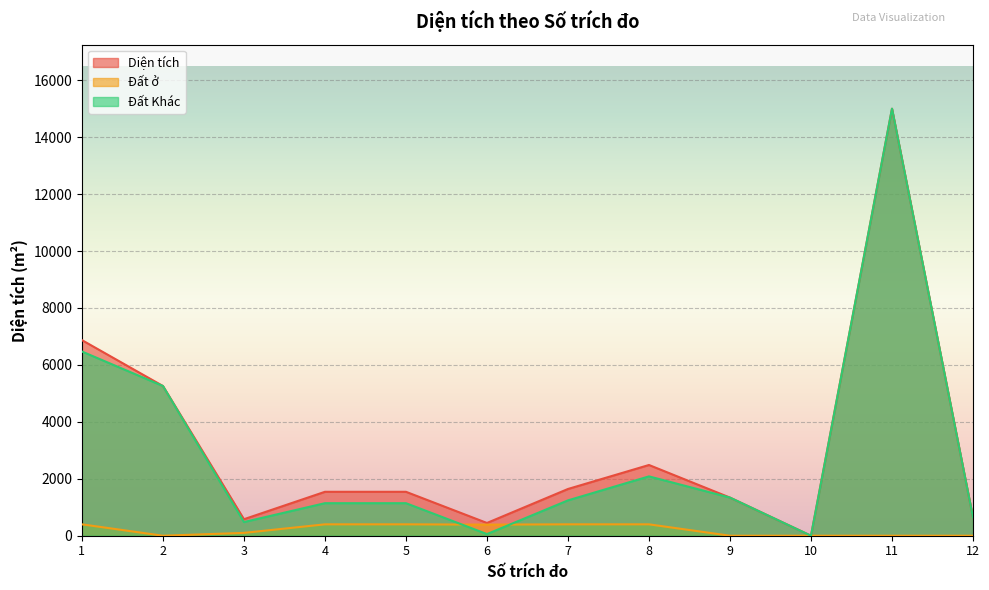

What are all the series names shown in the legend?

Diện tích, Đất ở, Đất Khác